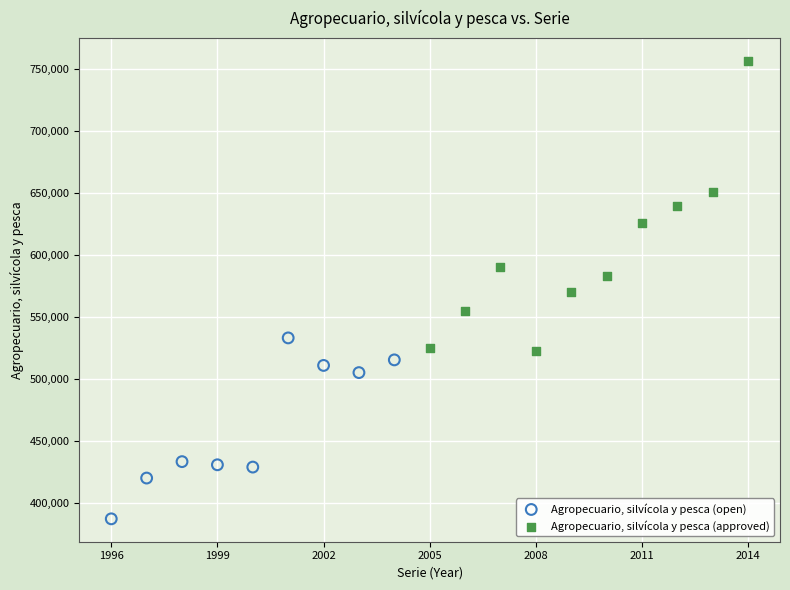

Which series contains the highest Y value?

Agropecuario, silvícola y pesca (approved)